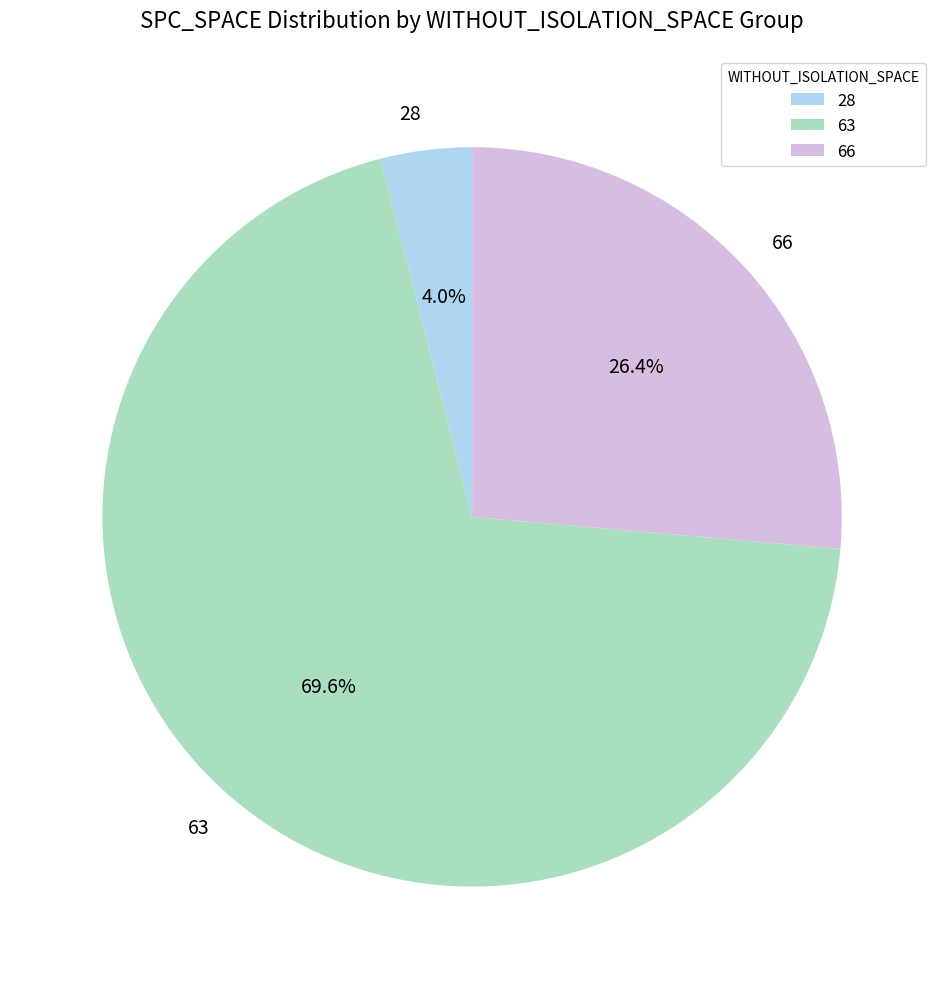

Is it true that 63 is 22% of the pie?

False